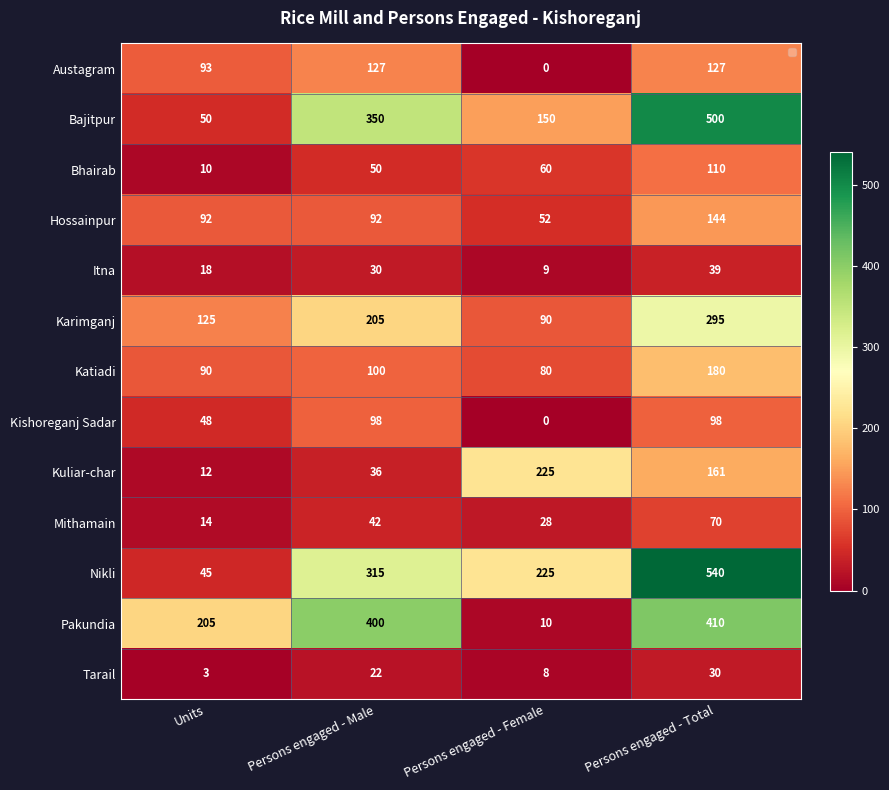

The value of Itna at Persons engaged - Female is 9. True or false?

True